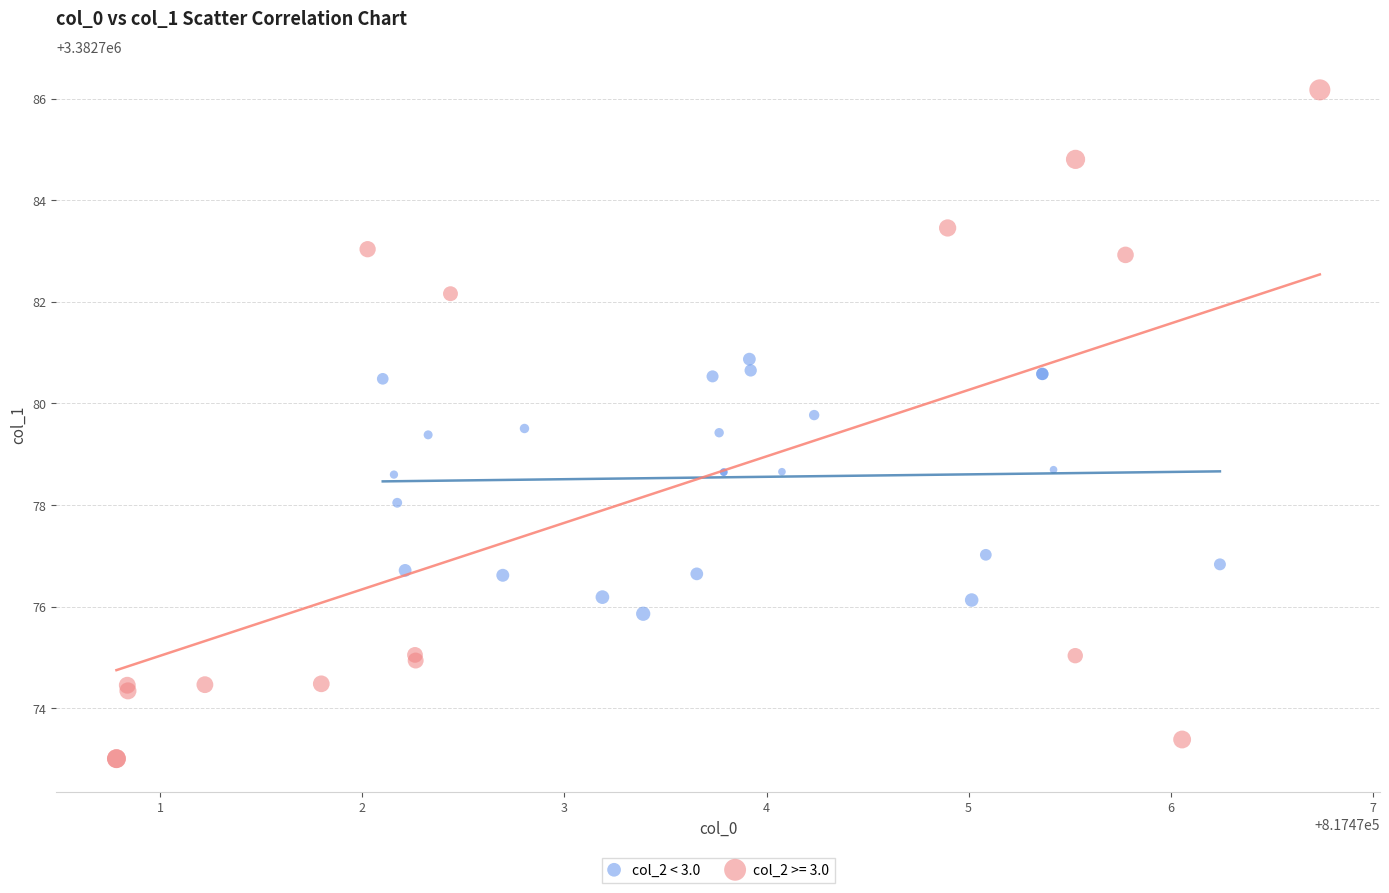

Which series reaches the maximum Y coordinate?

col_2 >= 3.0